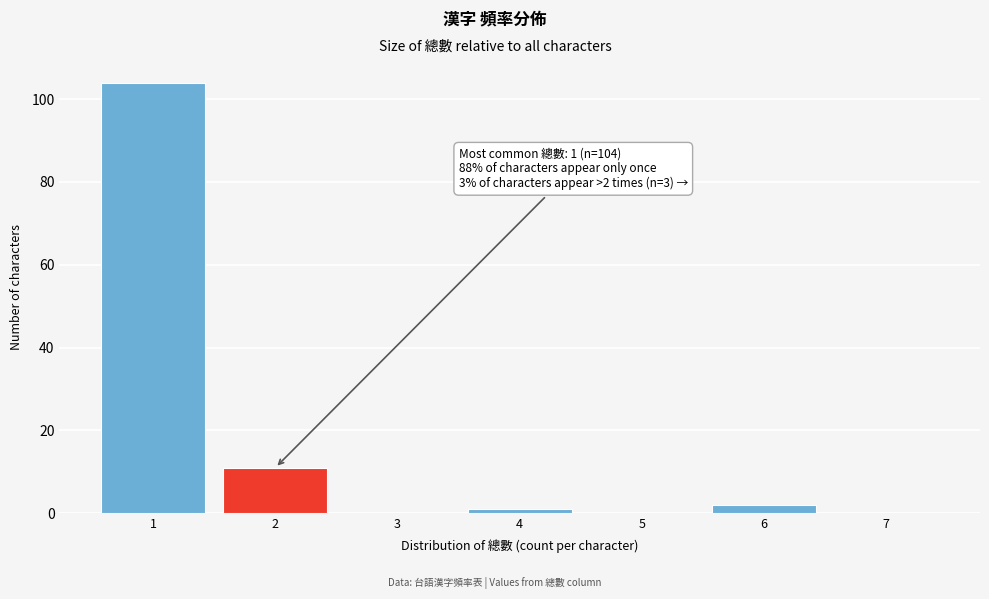

Which range on the x-axis has the tallest bar?

0.5 to 1.5